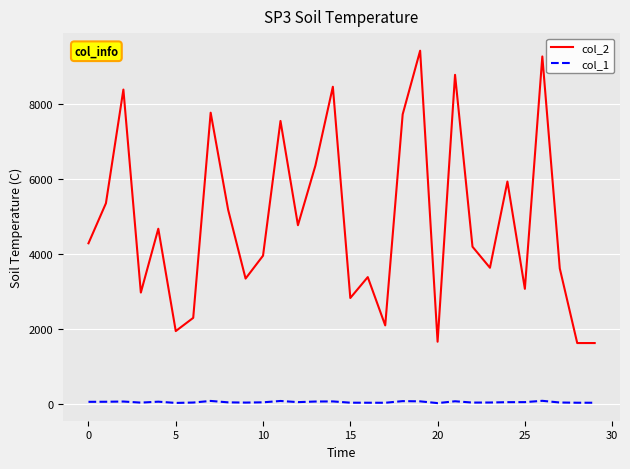

Which series has the largest total across all categories?

col_2